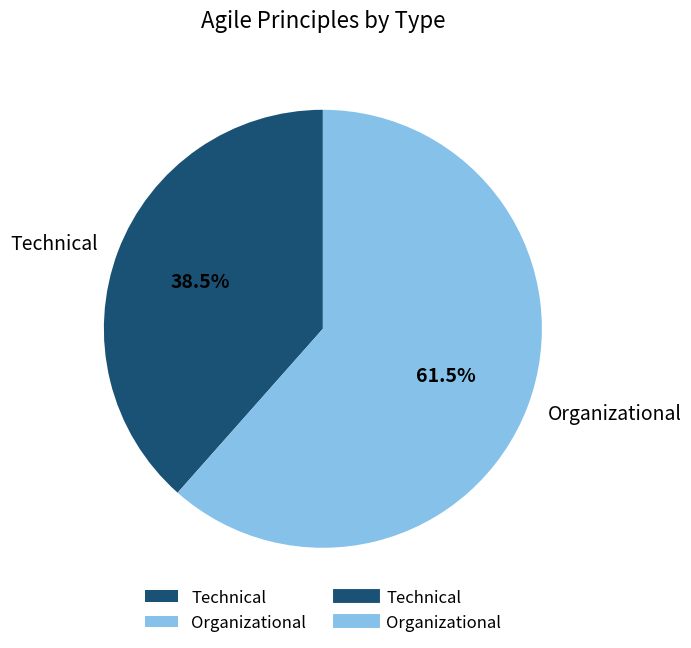

Do Technical and Organizational together represent more than half of the pie?

Yes